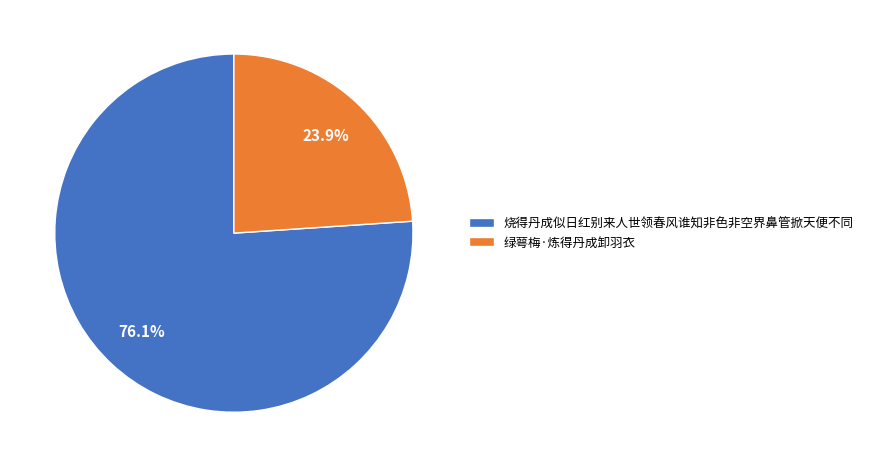

To the nearest percent, what is the combined percentage of 绿萼梅·炼得丹成卸羽衣 and 烧得丹成似日红别来人世领春风谁知非色非空界鼻管掀天便不同?

100%